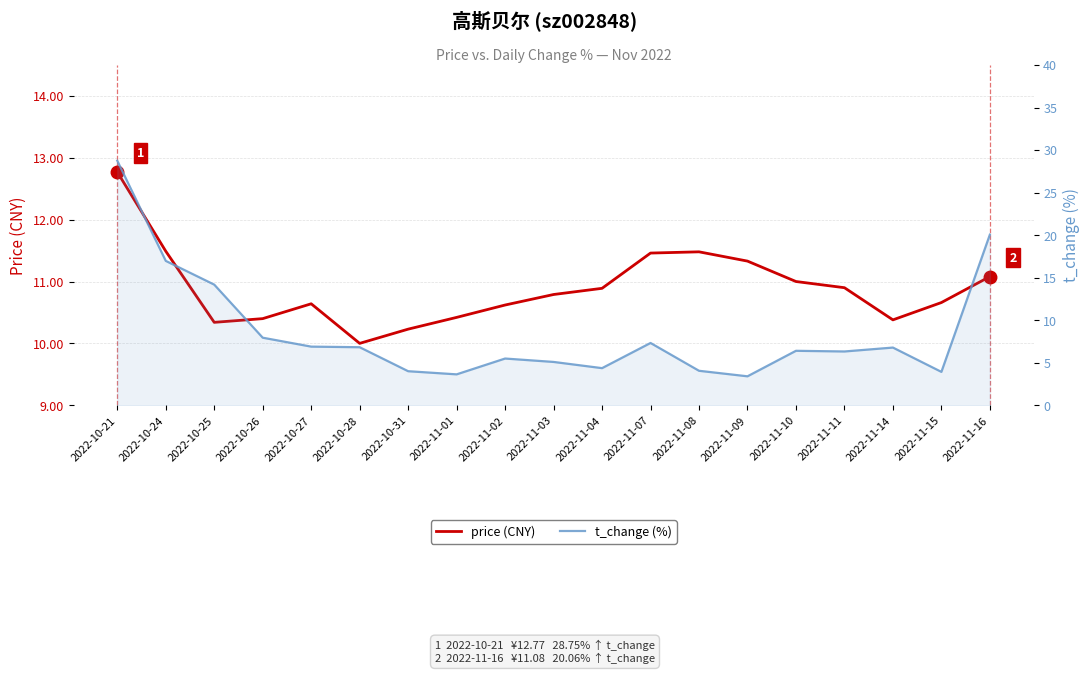

What are all the series names shown in the legend?

price (CNY), t_change (%)